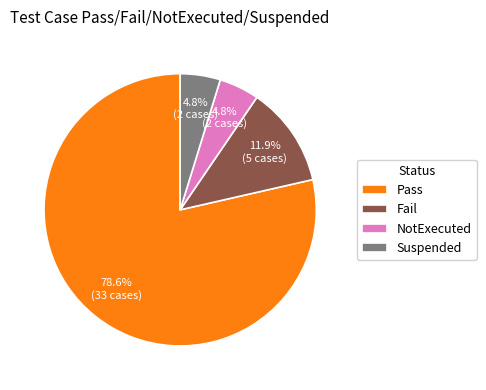

To the nearest percent, what portion does Fail represent?

12%